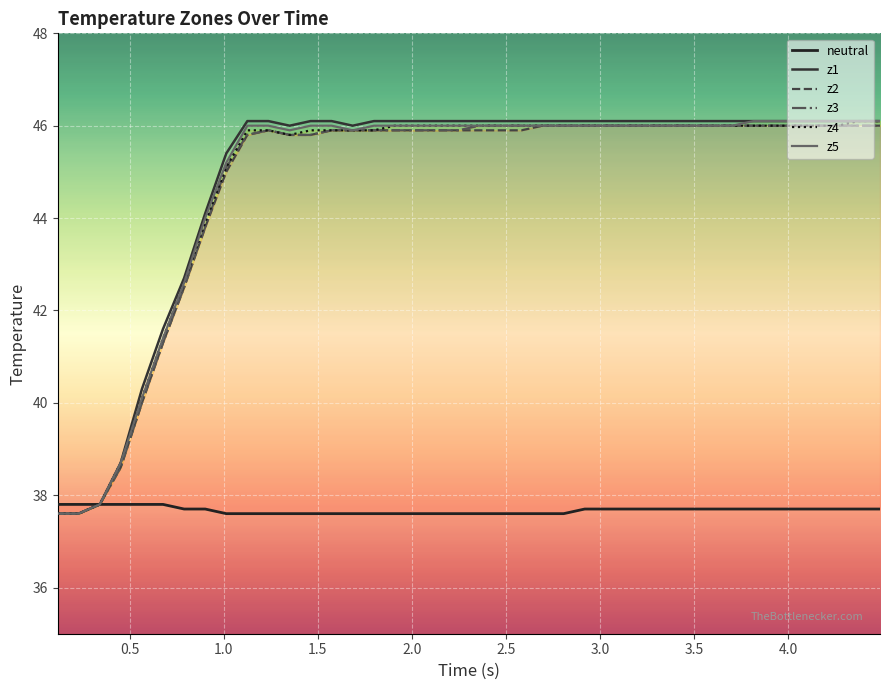

What is the highest value of the z1 series?

46.1